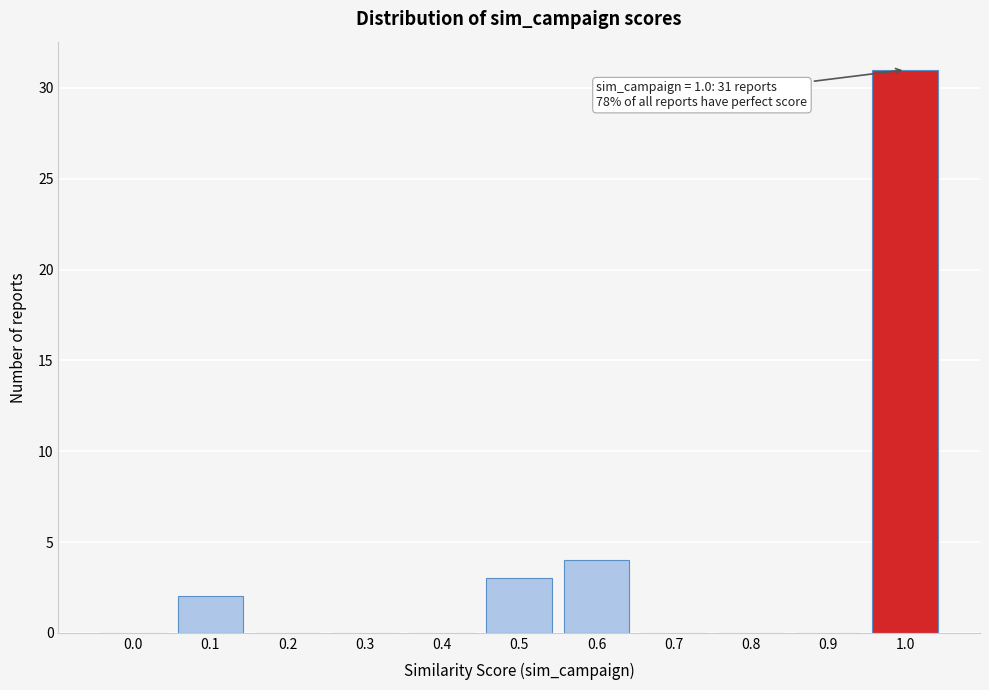

Reading left to right, transcribe all the data shown in this chart.

0.0=0	0.1=2	0.2=0	0.3=0	0.4=0	0.5=3	0.6=4	0.7=0	0.8=0	0.9=0	1.0=31